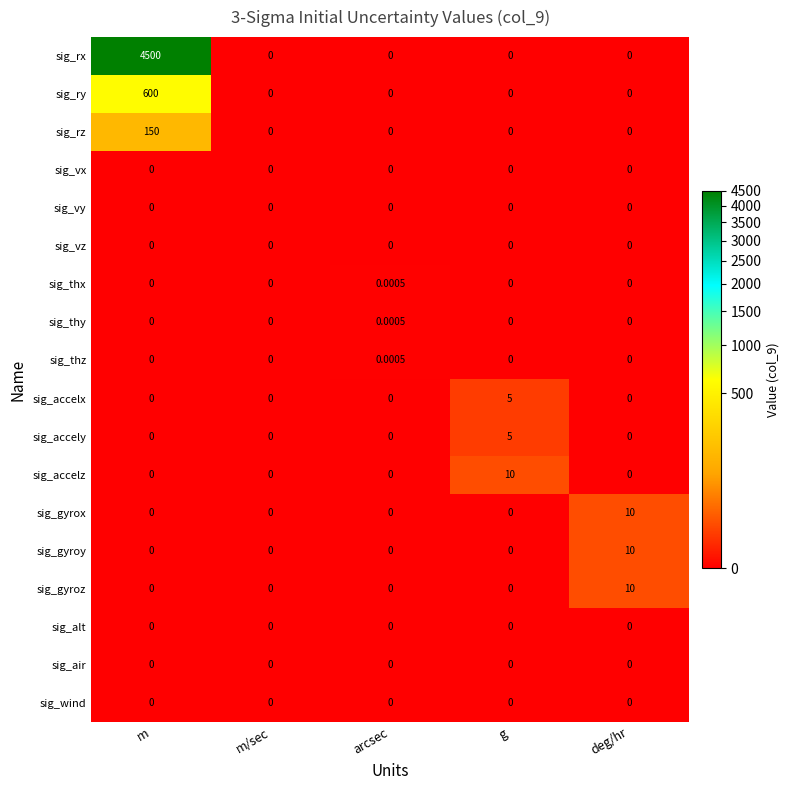

At which label does sig_accely reach its peak?

g